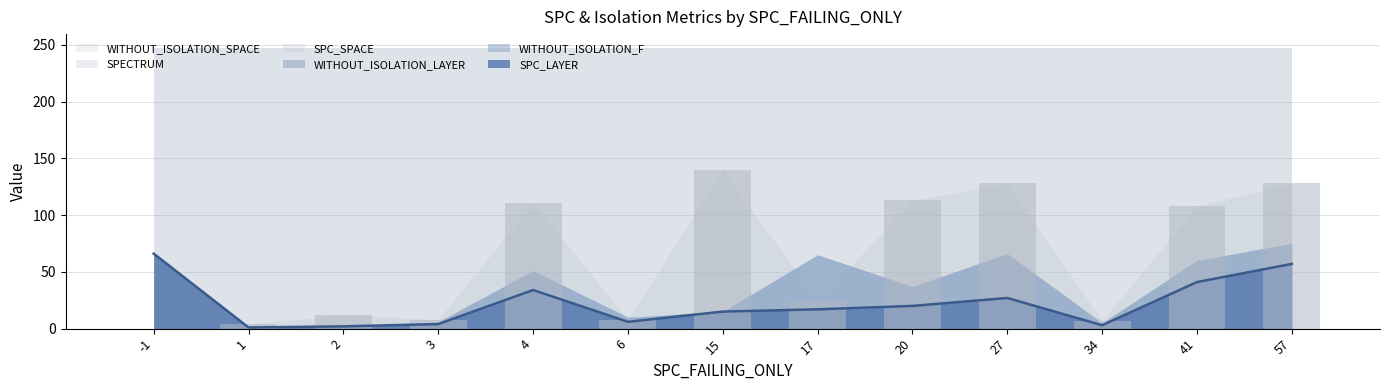

What is the total value across all series at 2?

512